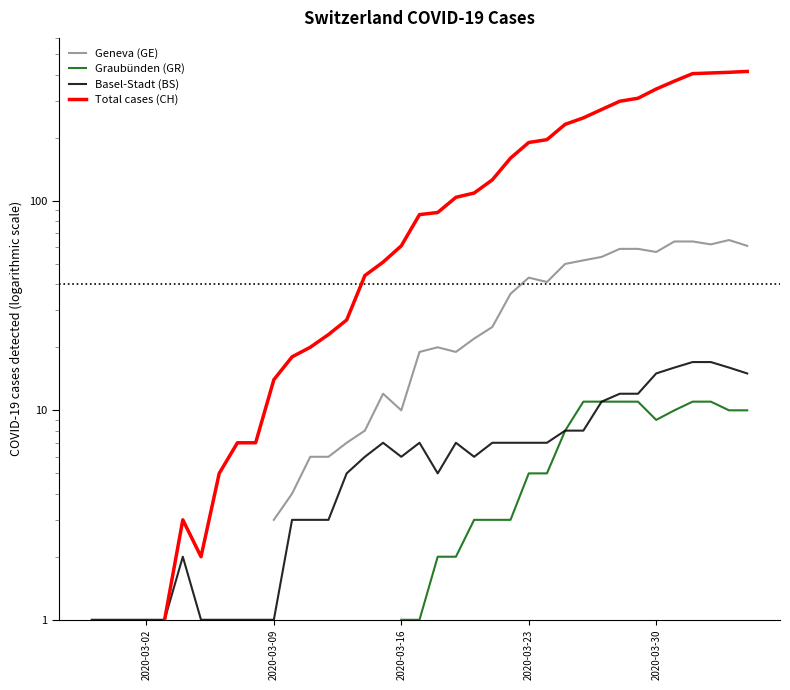

What is the value of the Basel-Stadt (BS) point at the 19th from the left?

6.0